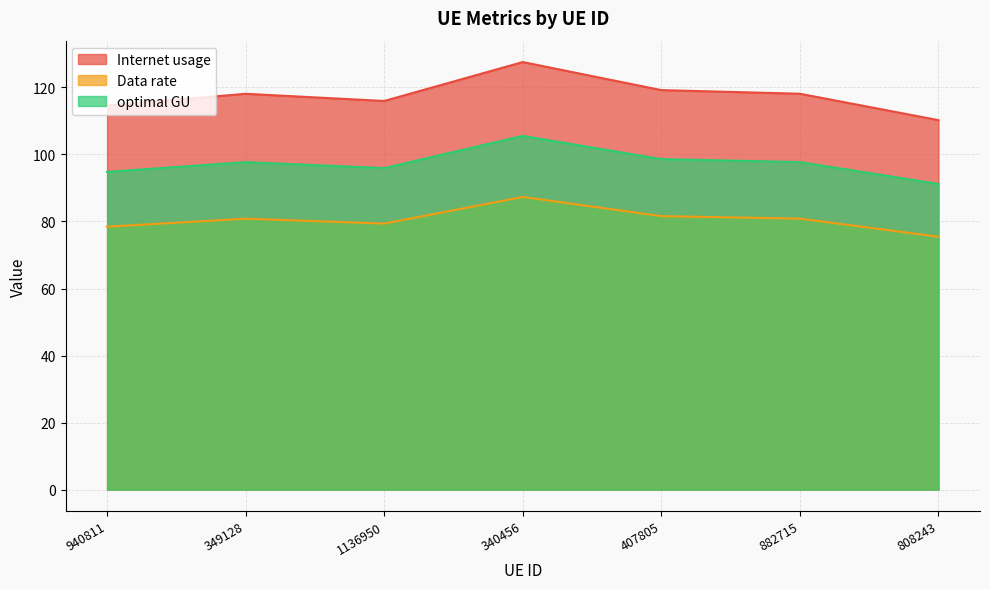

What are all the series names shown in the legend?

Internet usage, Data rate, optimal GU